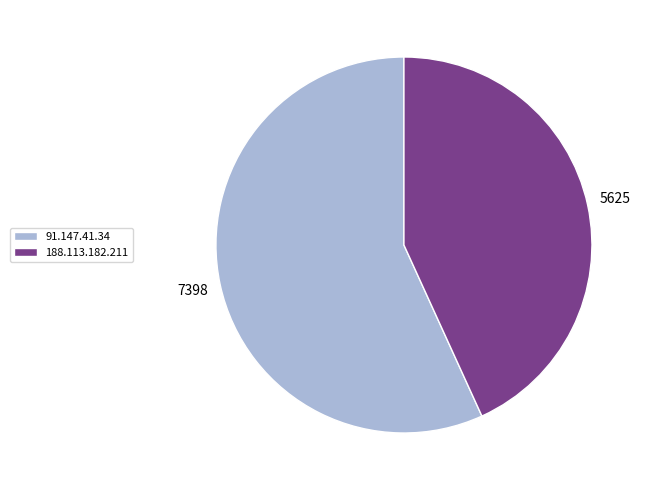

The 91.147.41.34 slice represents 57% of the pie. True or false?

True